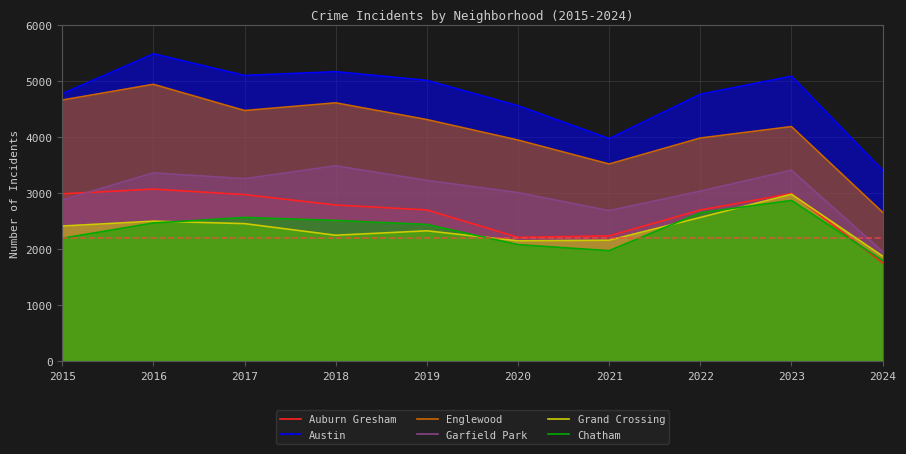

At which label does Garfield Park first exceed 3226?

2016